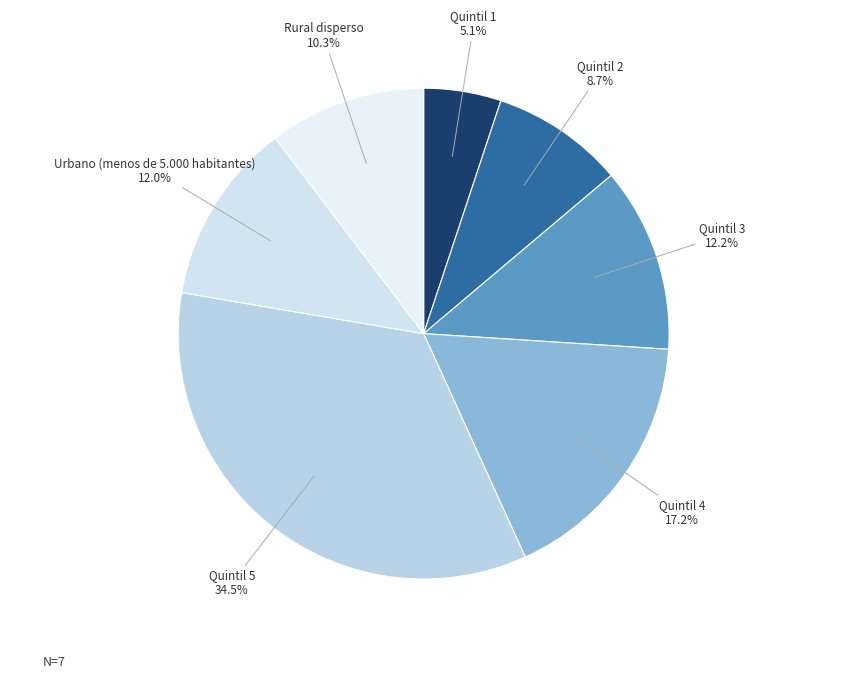

What percentage is the Quintil 2 slice, to the nearest percent?

9%